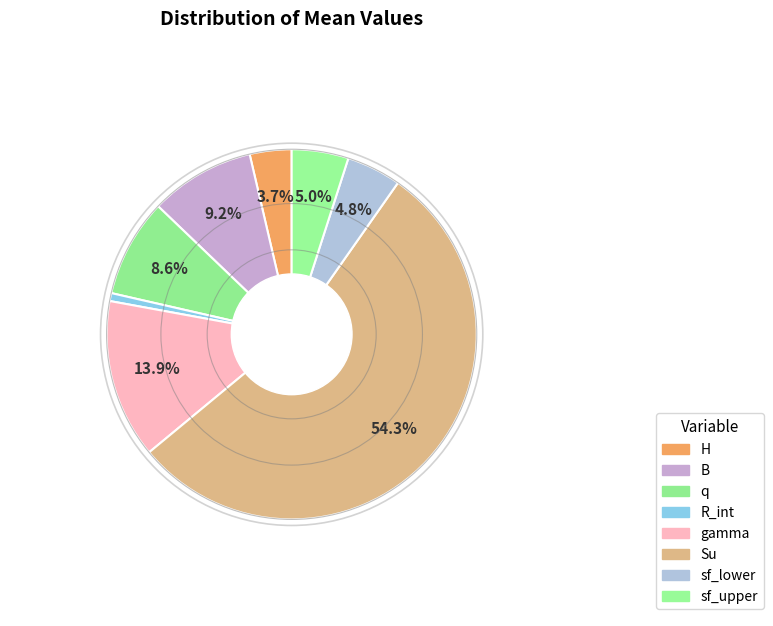

Is Su the majority of the pie?

Yes